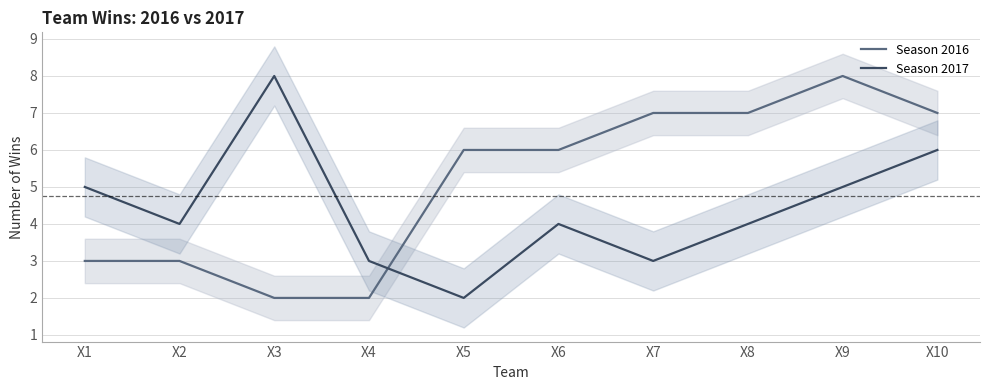

True or false: Season 2017 and Season 2016 cross at least once.

True